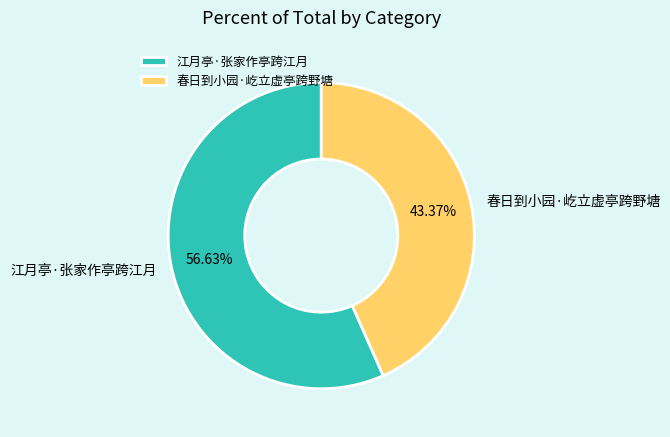

To the nearest percent, what is the combined percentage of 江月亭·张家作亭跨江月 and 春日到小园·屹立虚亭跨野塘?

100%